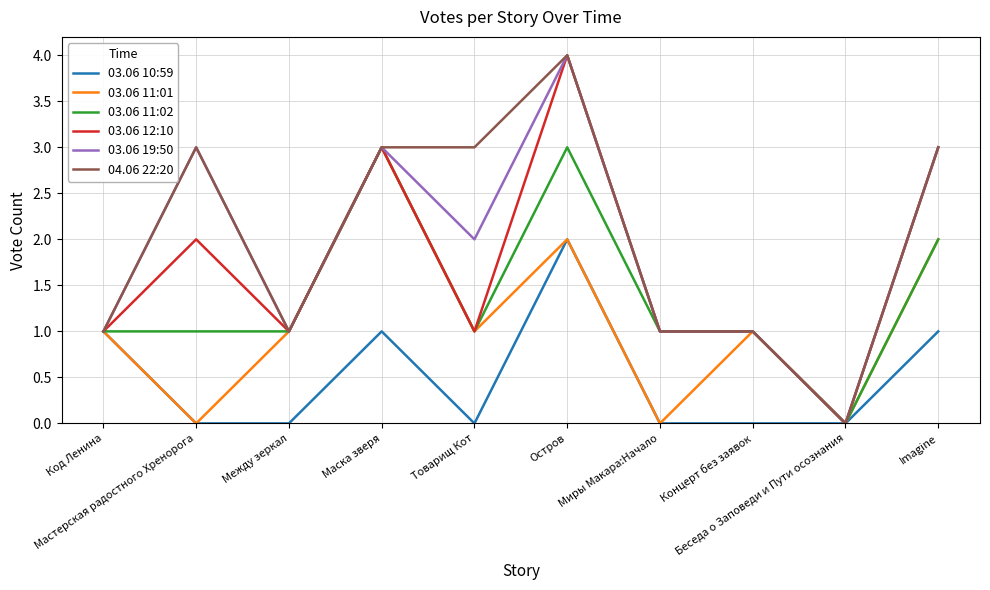

How many 03.06 19:50 values are between 1 and 3?

8